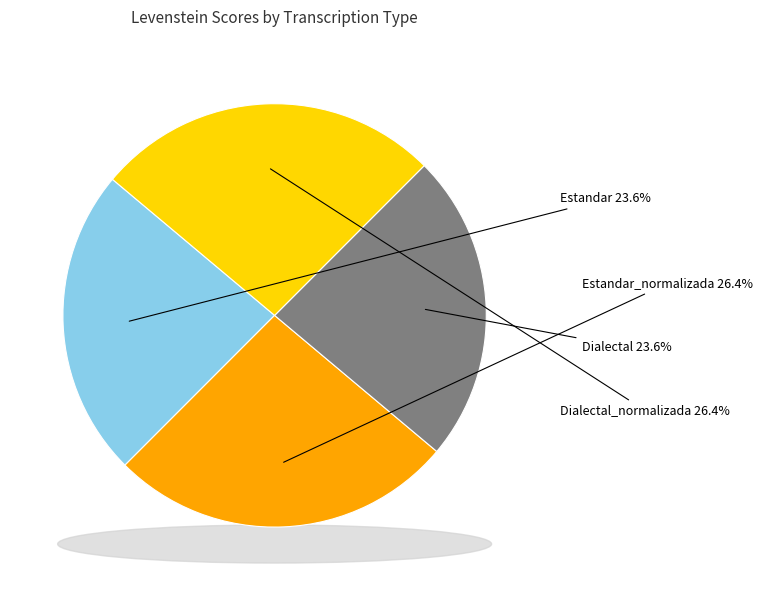

Count the number of slices in the pie.

4